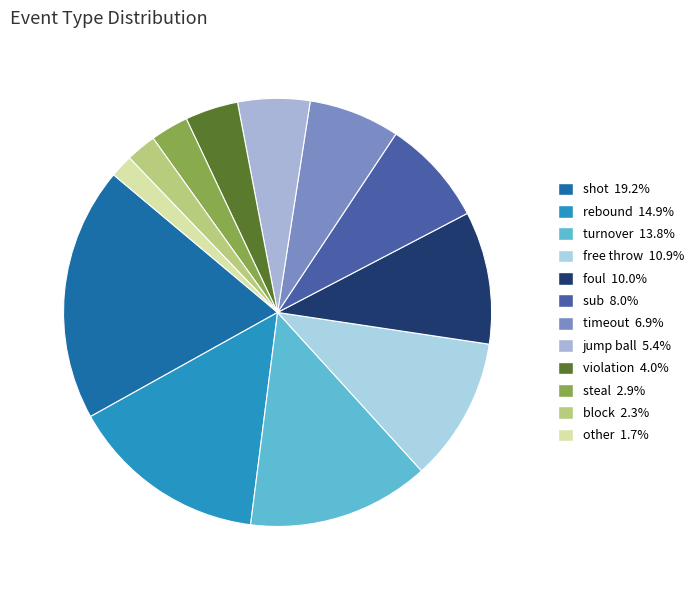

Which slice is the smallest?

other